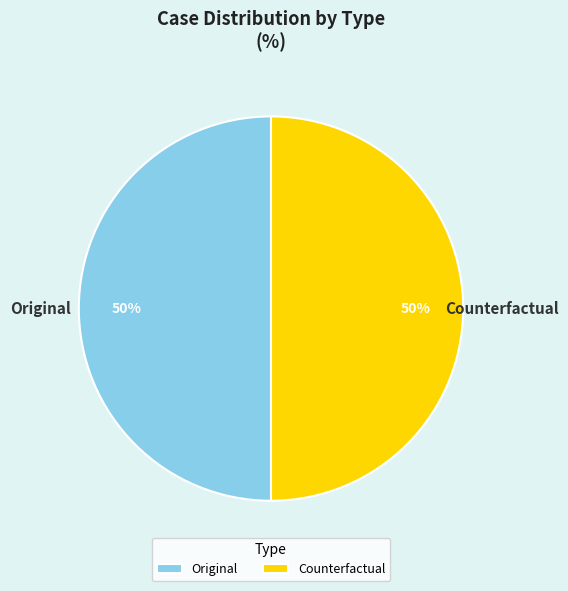

Do Counterfactual and Original together represent more than half of the pie?

Yes